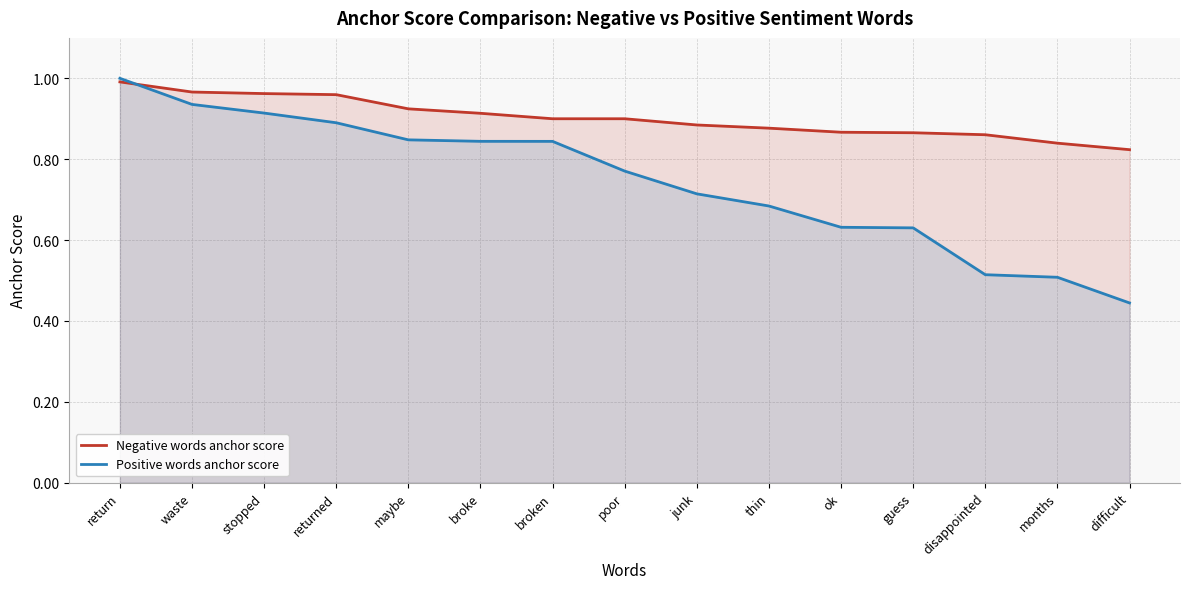

True or false: Positive words anchor score and Negative words anchor score cross at least once.

True